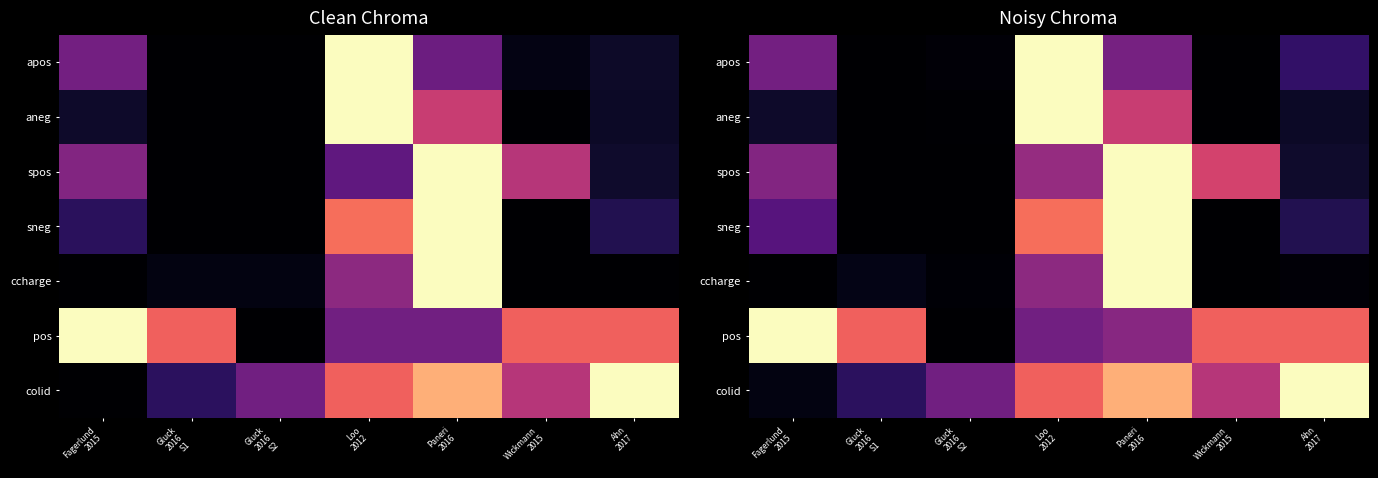

What is the sum of the pos values at Gluck 2016 S2 and Gluck 2016 S1?

0.7